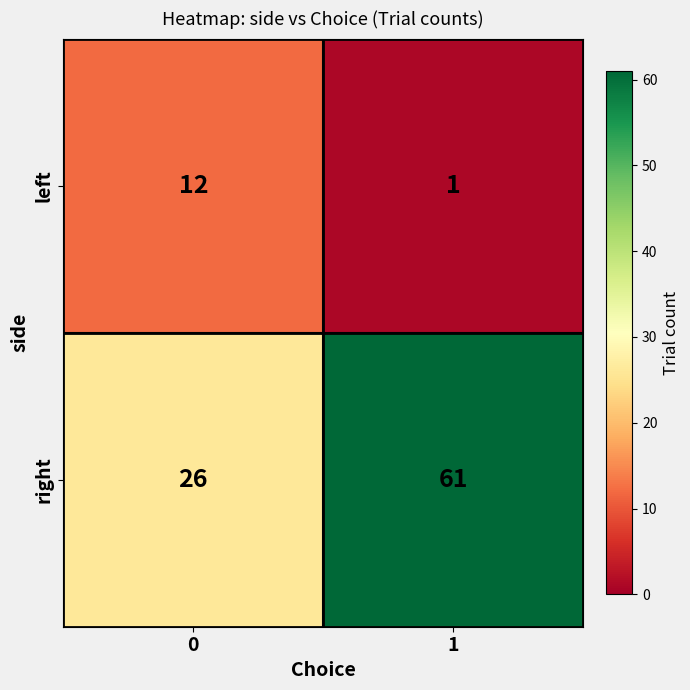

What is the sum of the right values at 0 and 1?

87